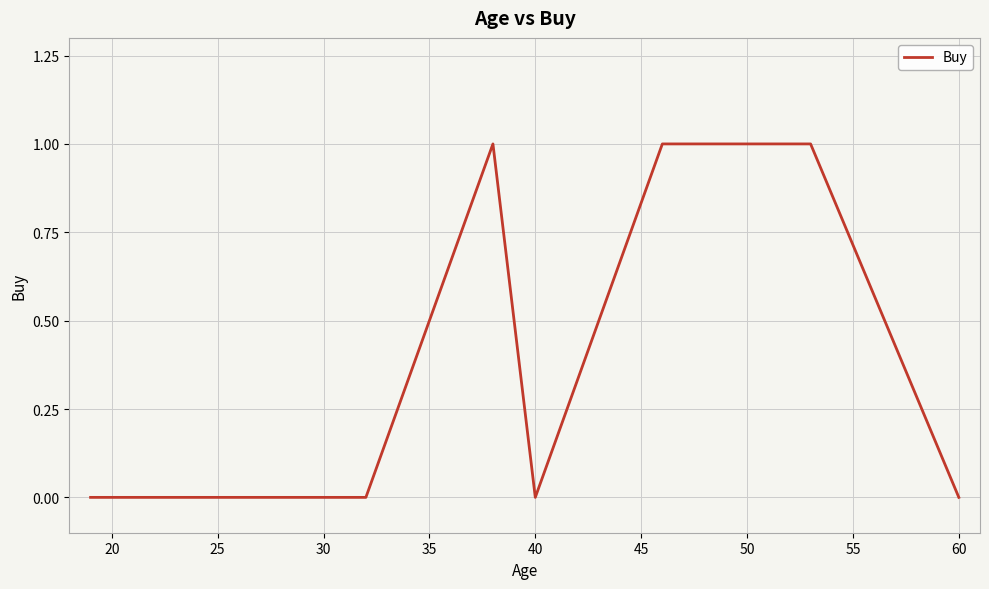

What is the difference between the second highest and minimum values?

1